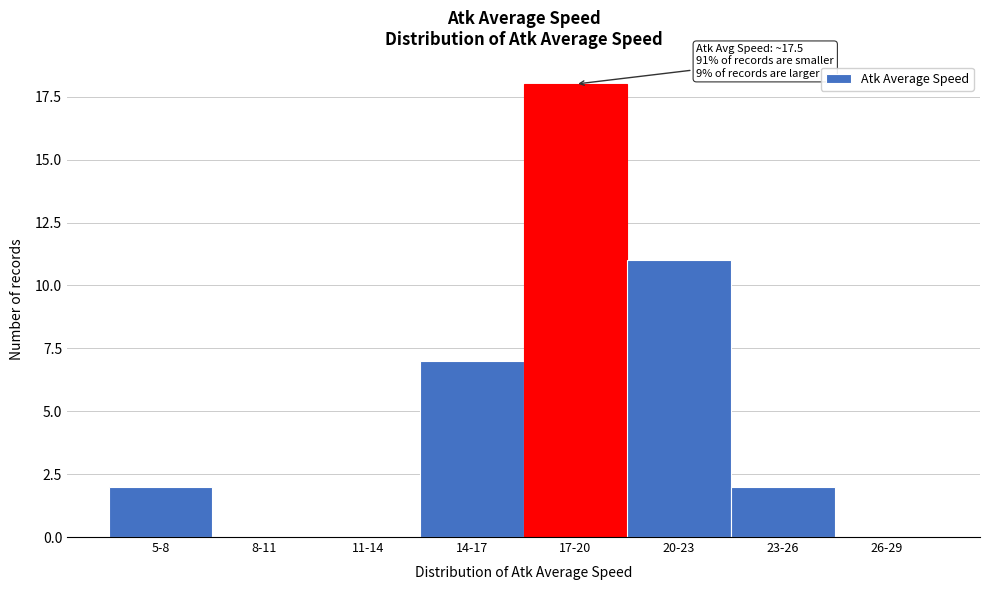

Reading right to left, transcribe all the data shown in this chart.

26-29=0	23-26=2	20-23=11	17-20=18	14-17=7	11-14=0	8-11=0	5-8=2